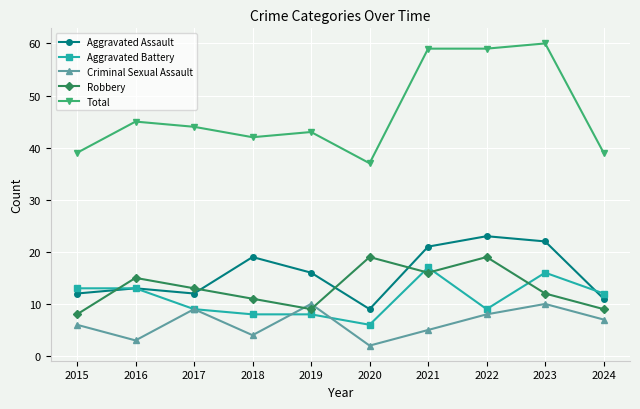

What is the value of the Total point at the 10th from the left?

39